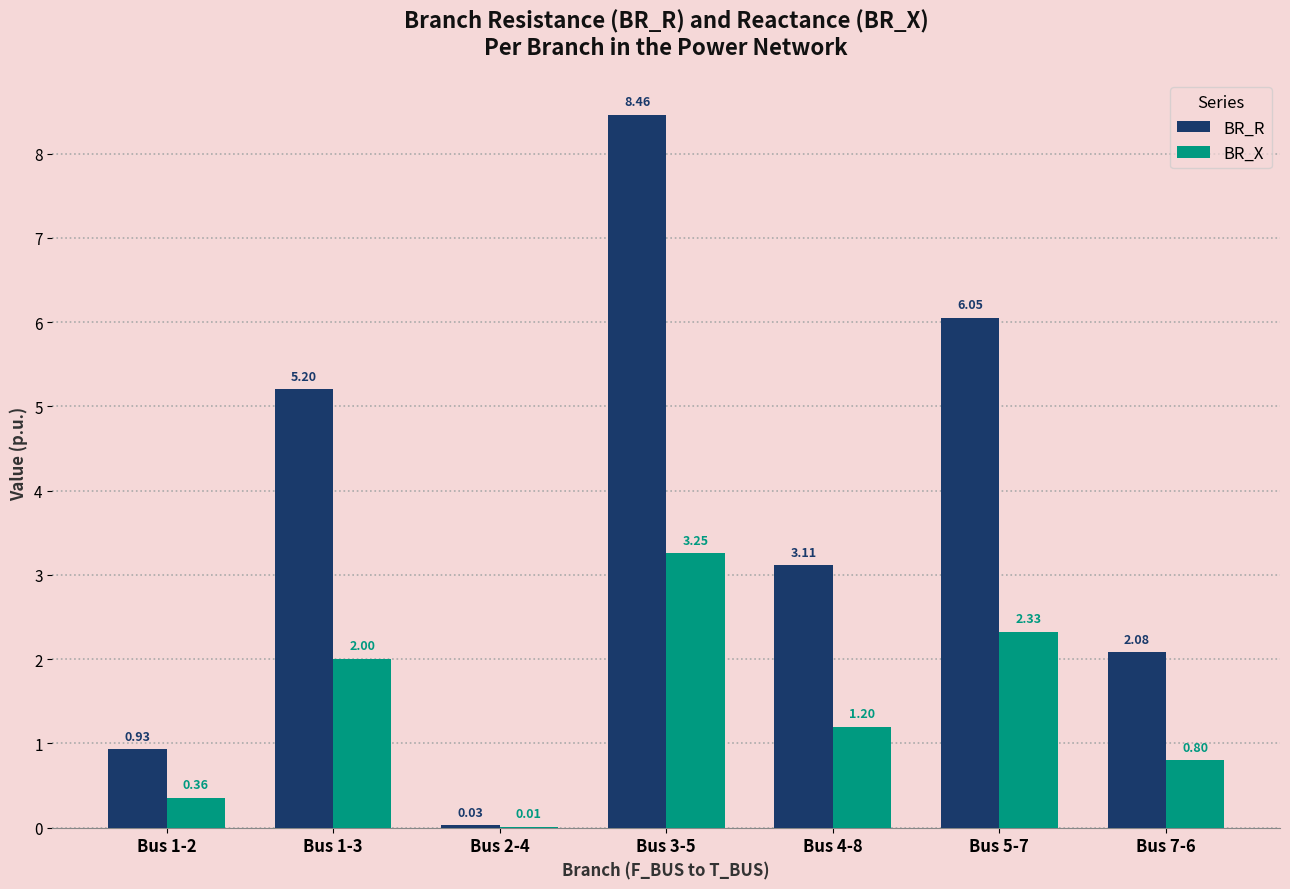

Between Bus 4-8 and Bus 5-7, which series saw the biggest shift?

BR_R